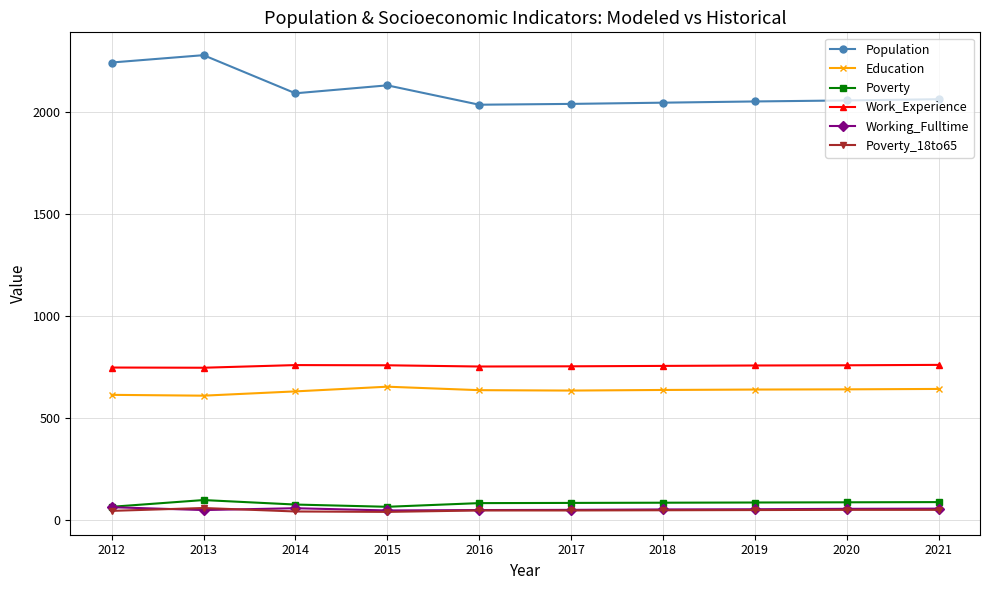

True or false: Poverty and Work_Experience intersect in this chart.

False